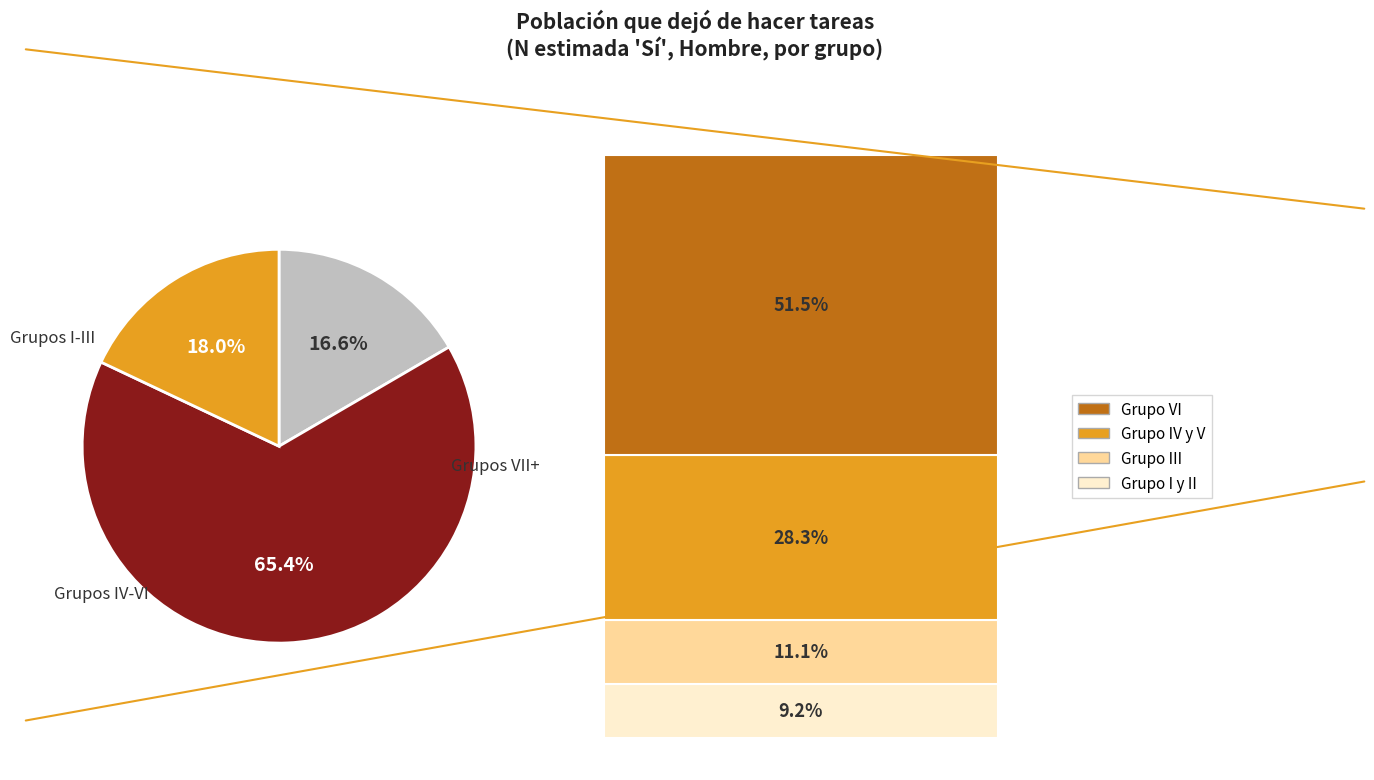

Does any single category account for the majority?

Yes